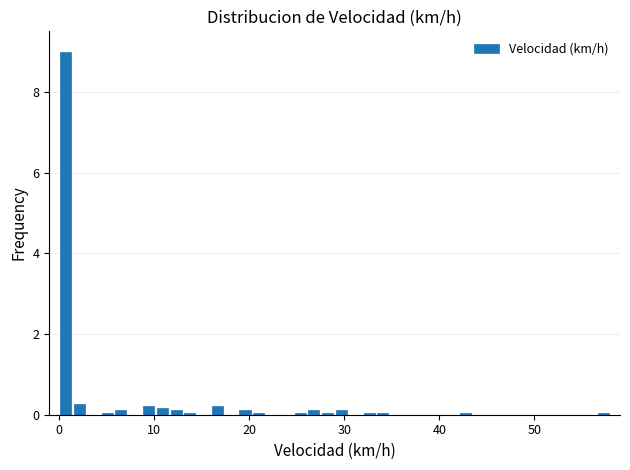

Read against the x-axis, roughly where is the centre of the tallest bar?

1